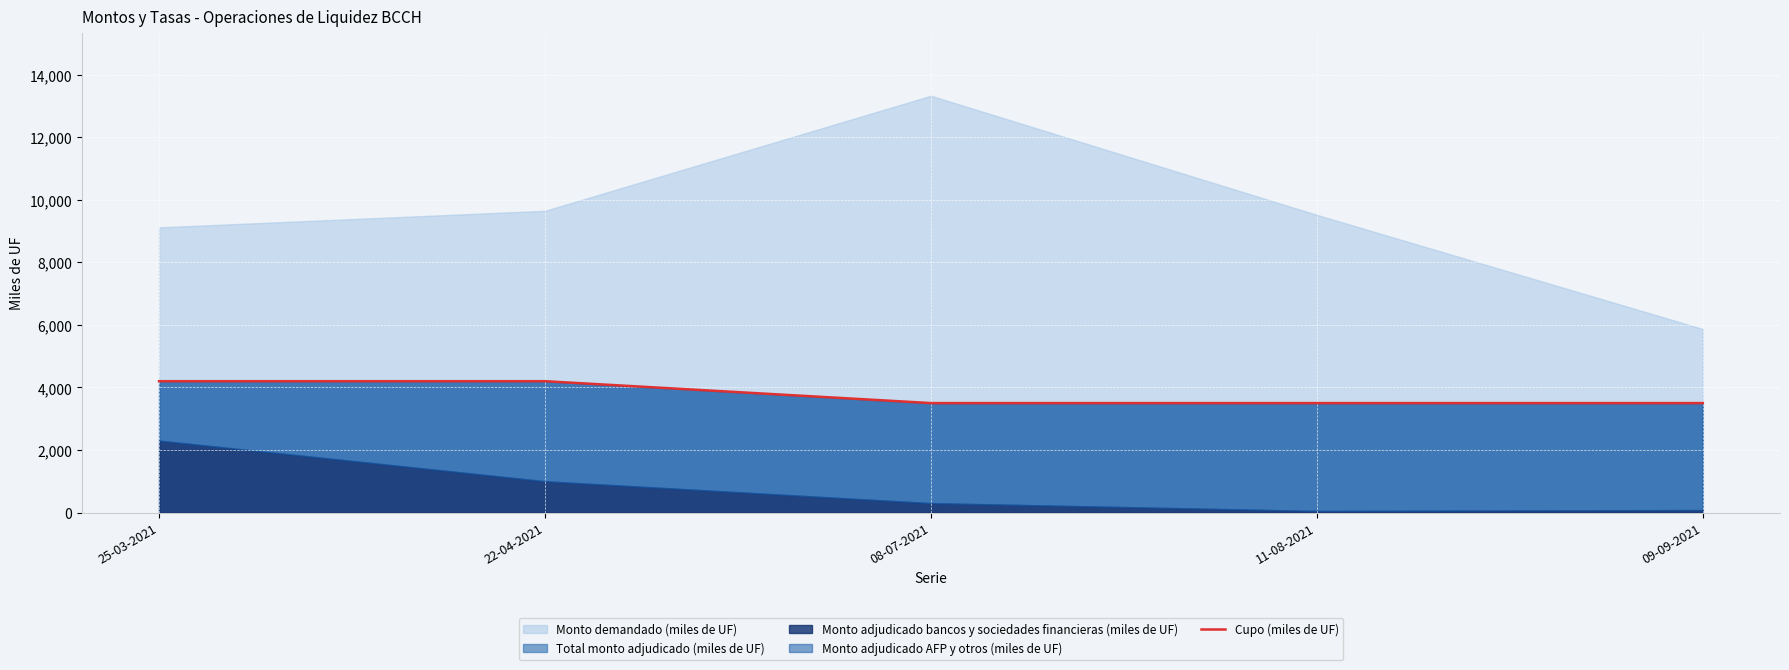

True or false: Total monto adjudicado (miles de UF) has a value of 3500 at 08-07-2021.

True